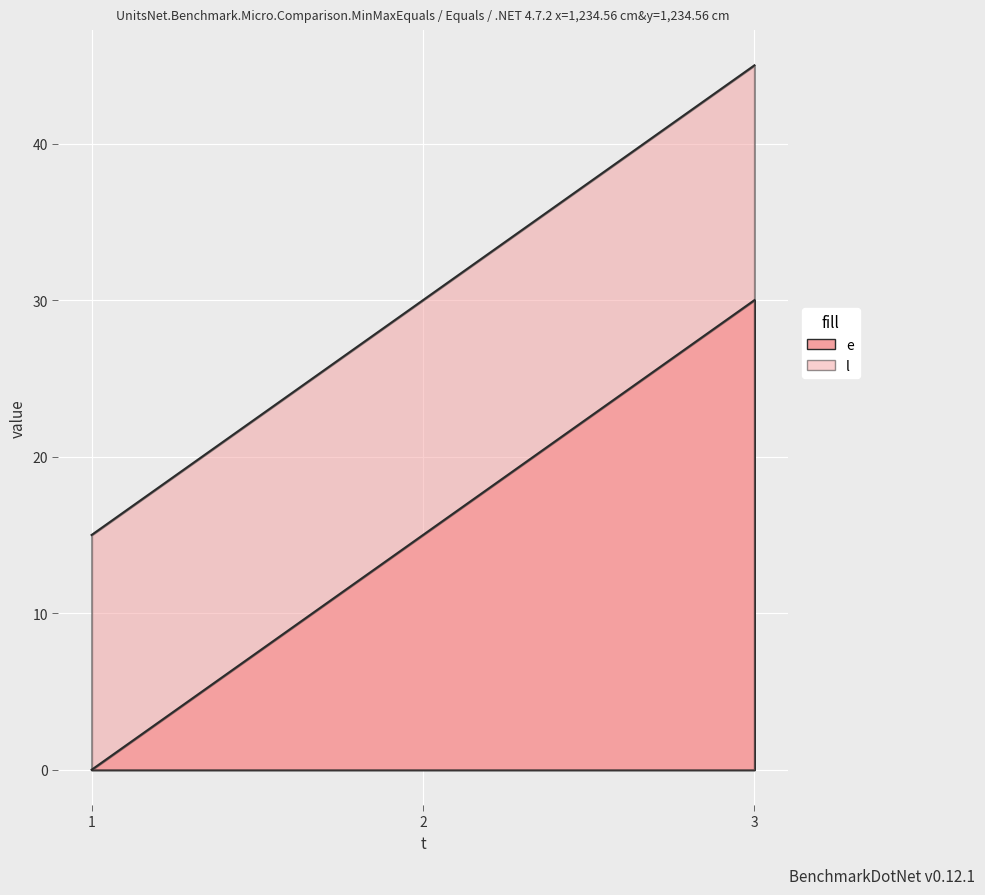

Reading left to right, transcribe all the data shown in this chart.

e: 0	15	30
l: 15	30	45